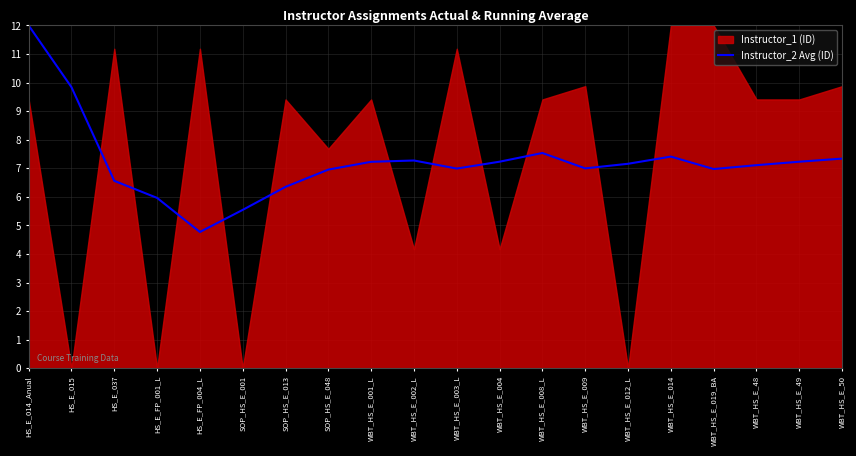

What is the difference between the maximum and minimum values?

7.2